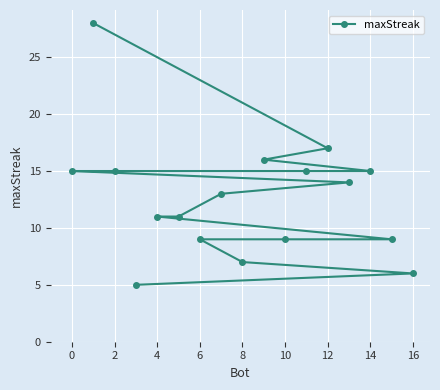

What is the change in value from 8 to 14?

+8